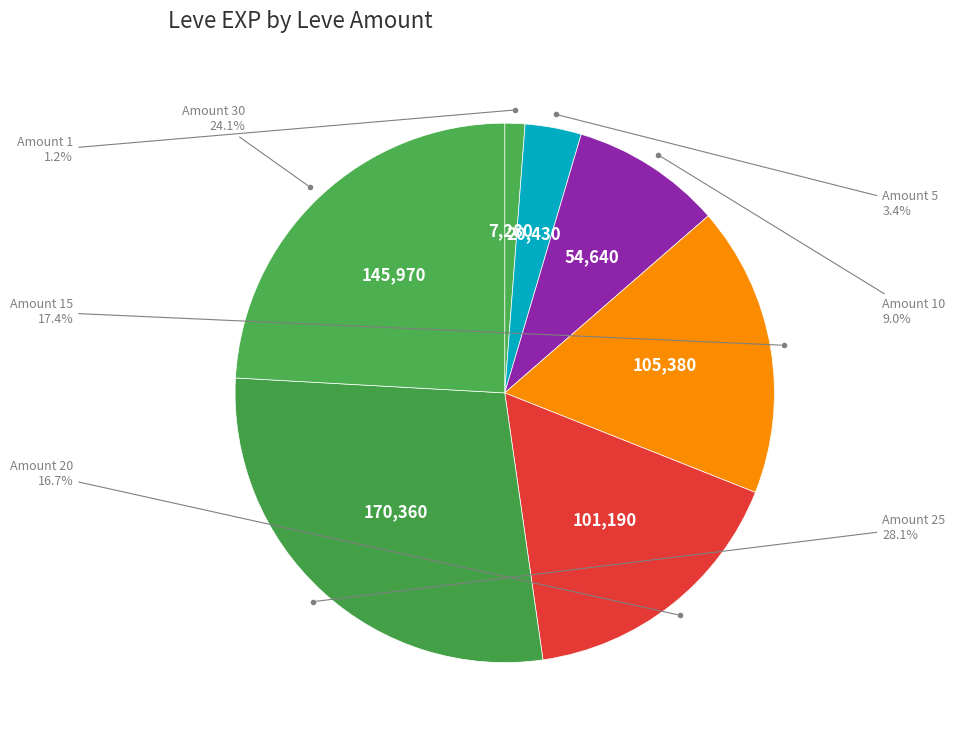

How many slices are in this pie chart?

7